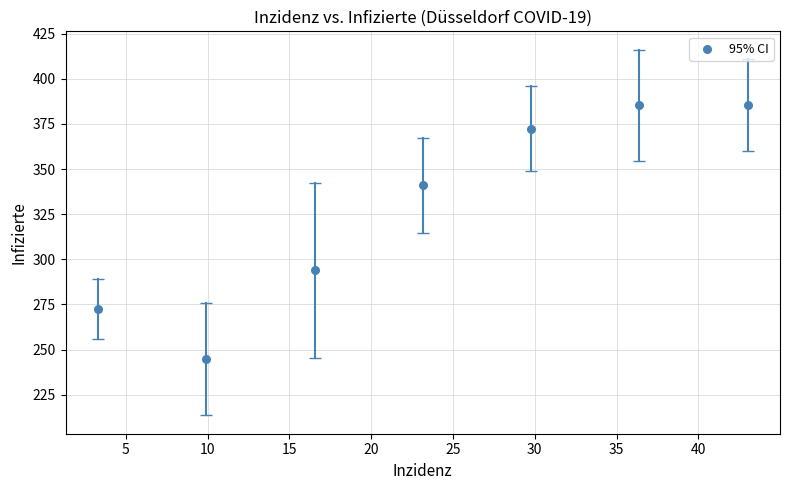

What is the range of X values (max minus min)?

39.7